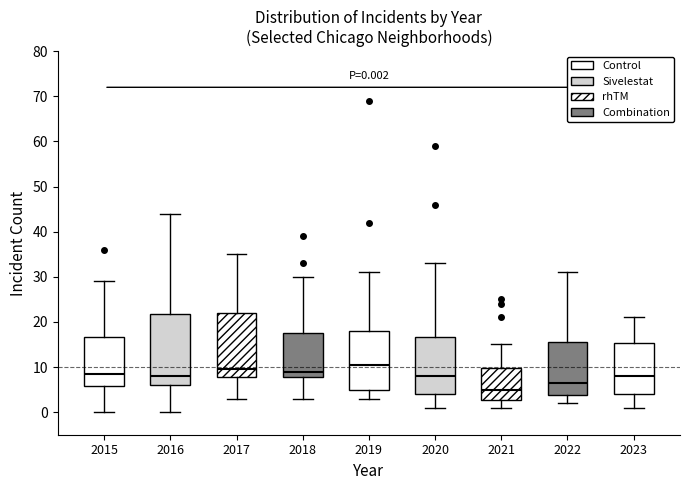

Which box has the highest median line?

2019